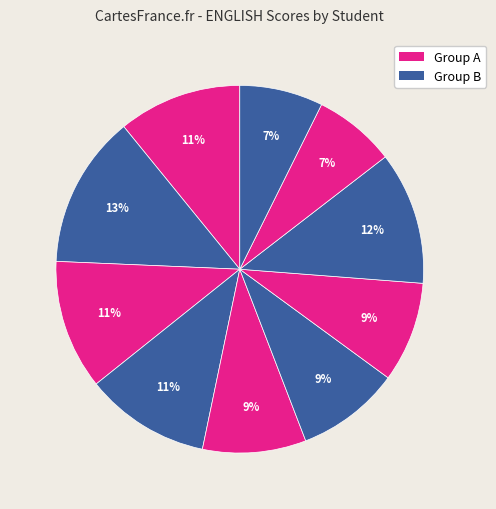

To the nearest percent, what is the average slice percentage?

10%